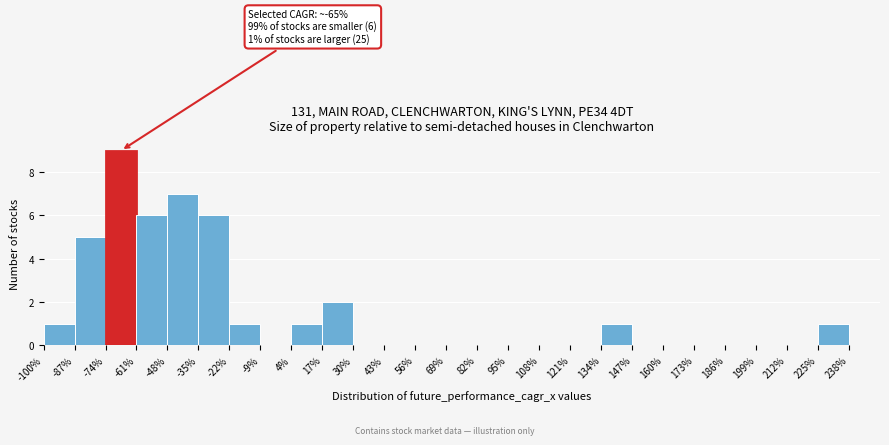

Over which range of the x-axis is the bar tallest?

-74 to -61